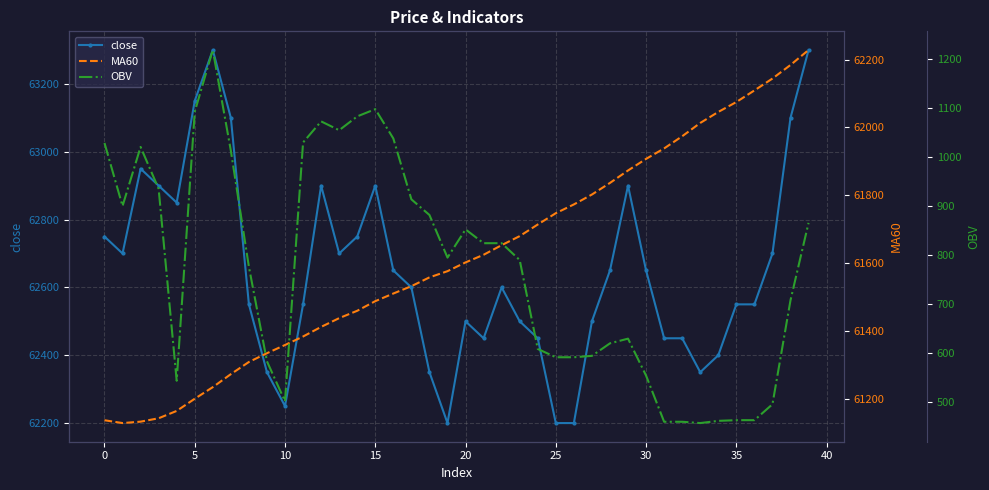

How many lines are shown in the chart?

3